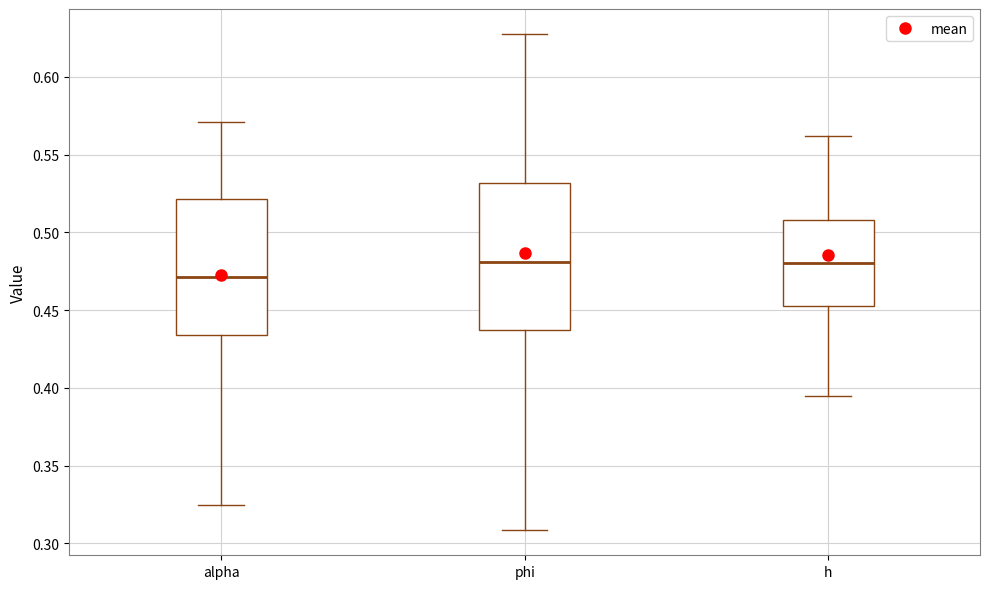

Which box's median line is the lowest?

alpha